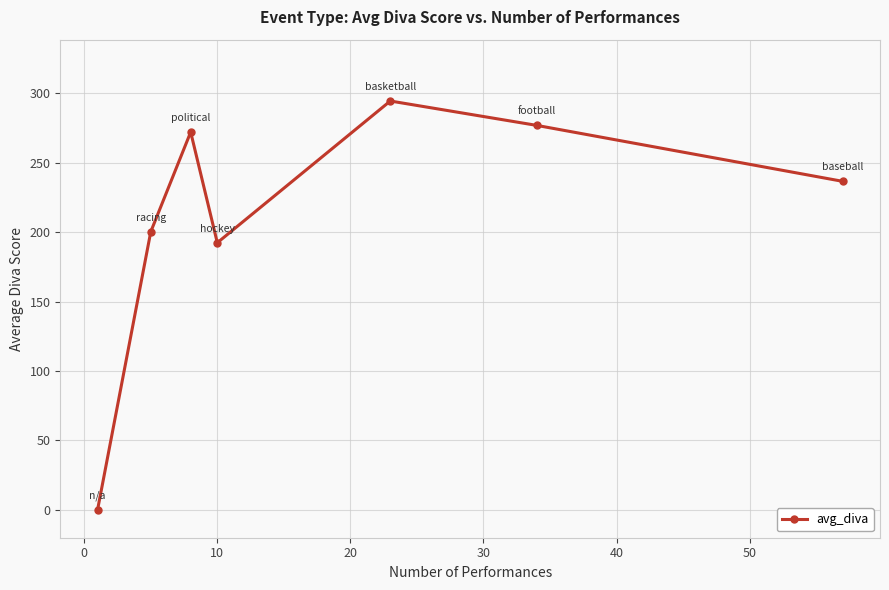

What is the maximum value shown in the chart?

294.4